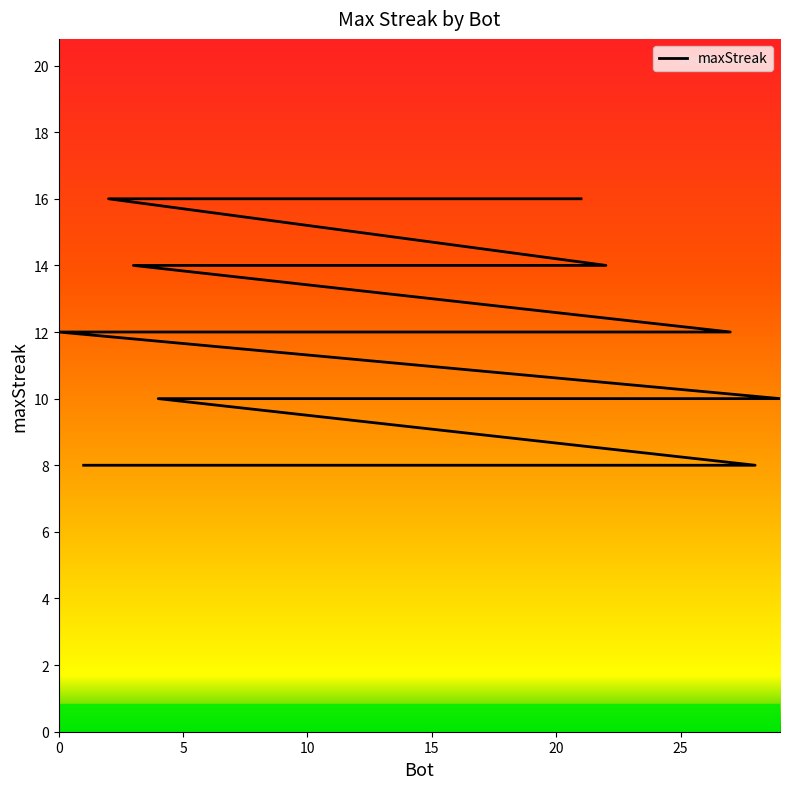

What is the change in value from 10 to 19?

-8